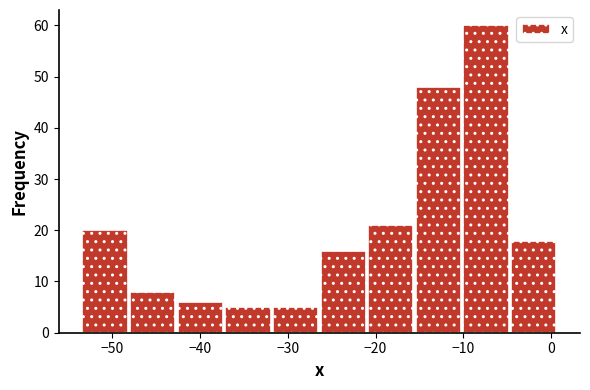

What is the height of the bar covering -16 to -10 on the x-axis? Neither the bar edges nor the heights are printed on the chart, so give them approximately, as read against the axes.

48